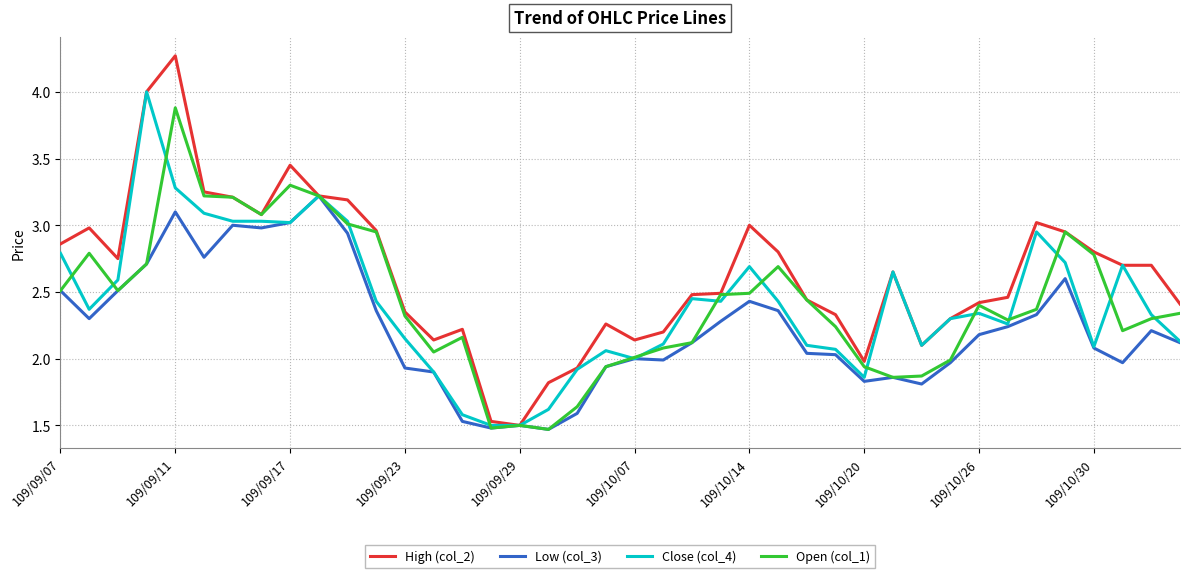

What is the minimum value for Open (col_1)?

1.5